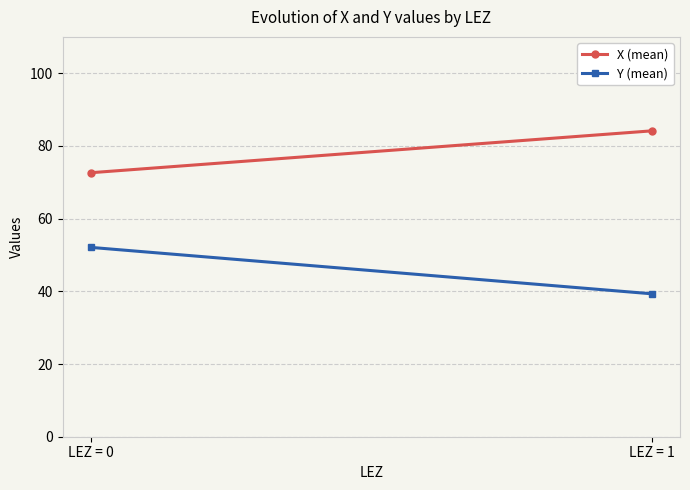

What is the value of the X (mean) point at the 1st from the left?

72.6